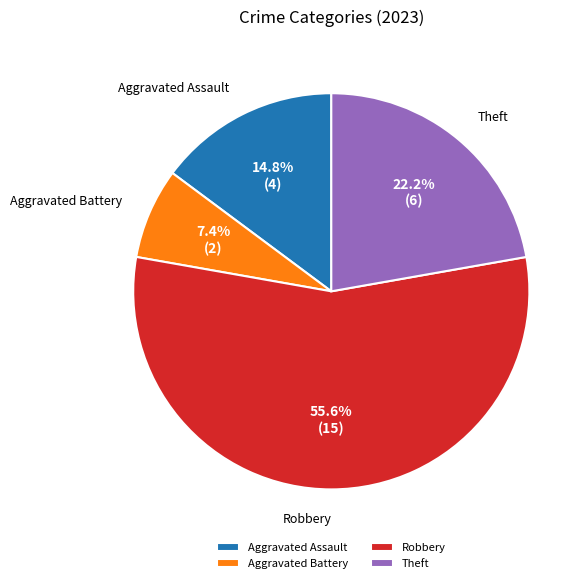

What portion of the pie excludes Aggravated Assault?

85.2%